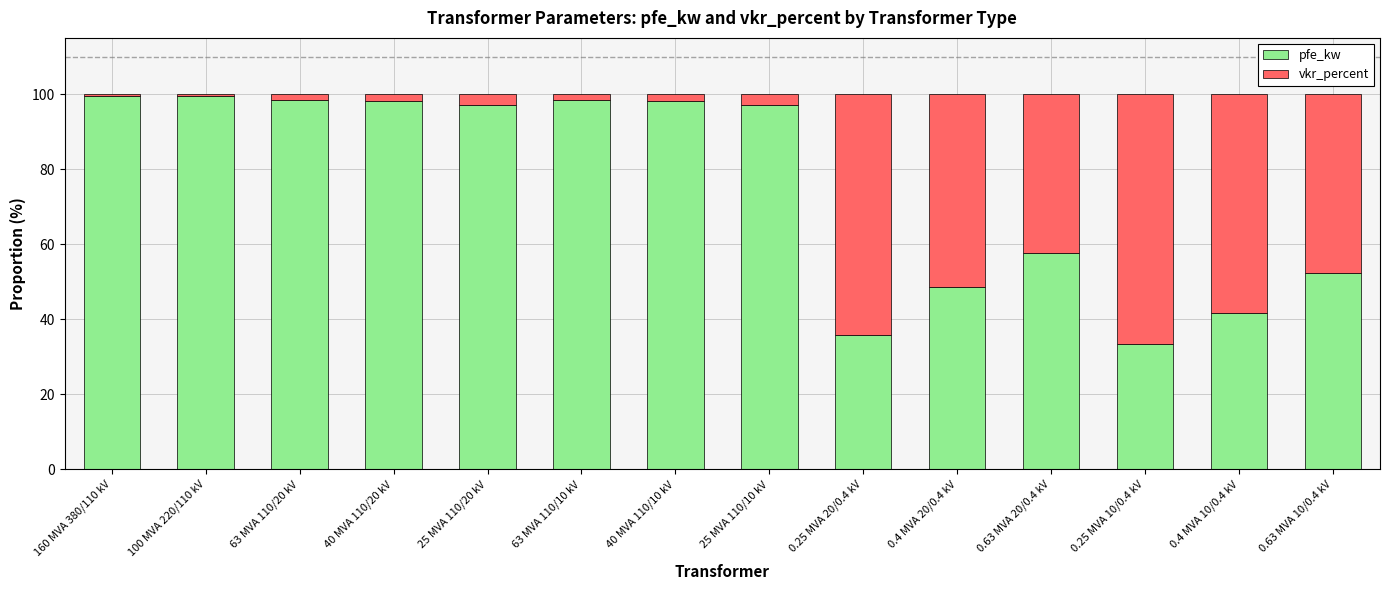

The pfe_kw series shows 52.9 at 25 MVA 110/20 kV. True or false?

False